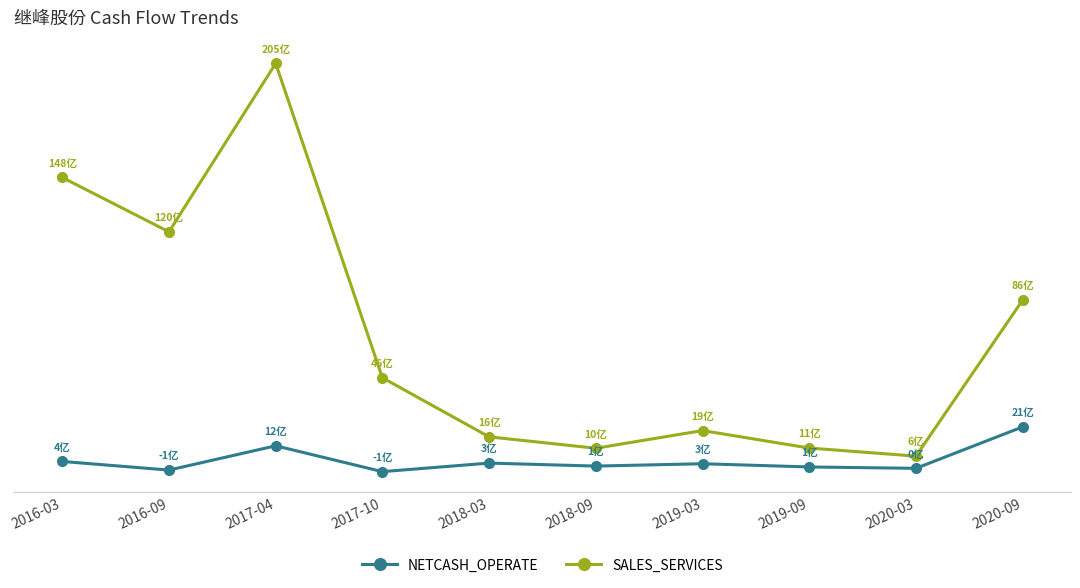

List the series in order of their overall mean, highest first.

SALES_SERVICES, NETCASH_OPERATE